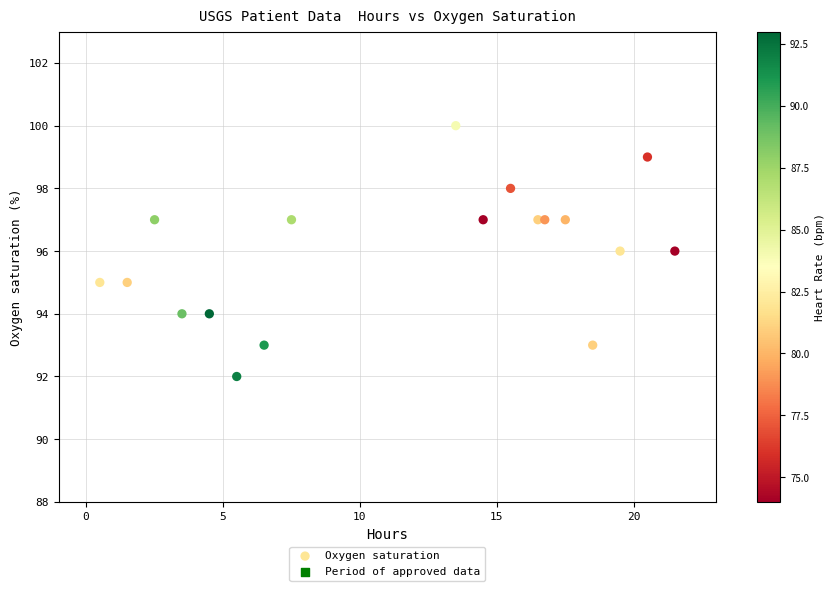

What is the range of Y values (max minus min)?

8